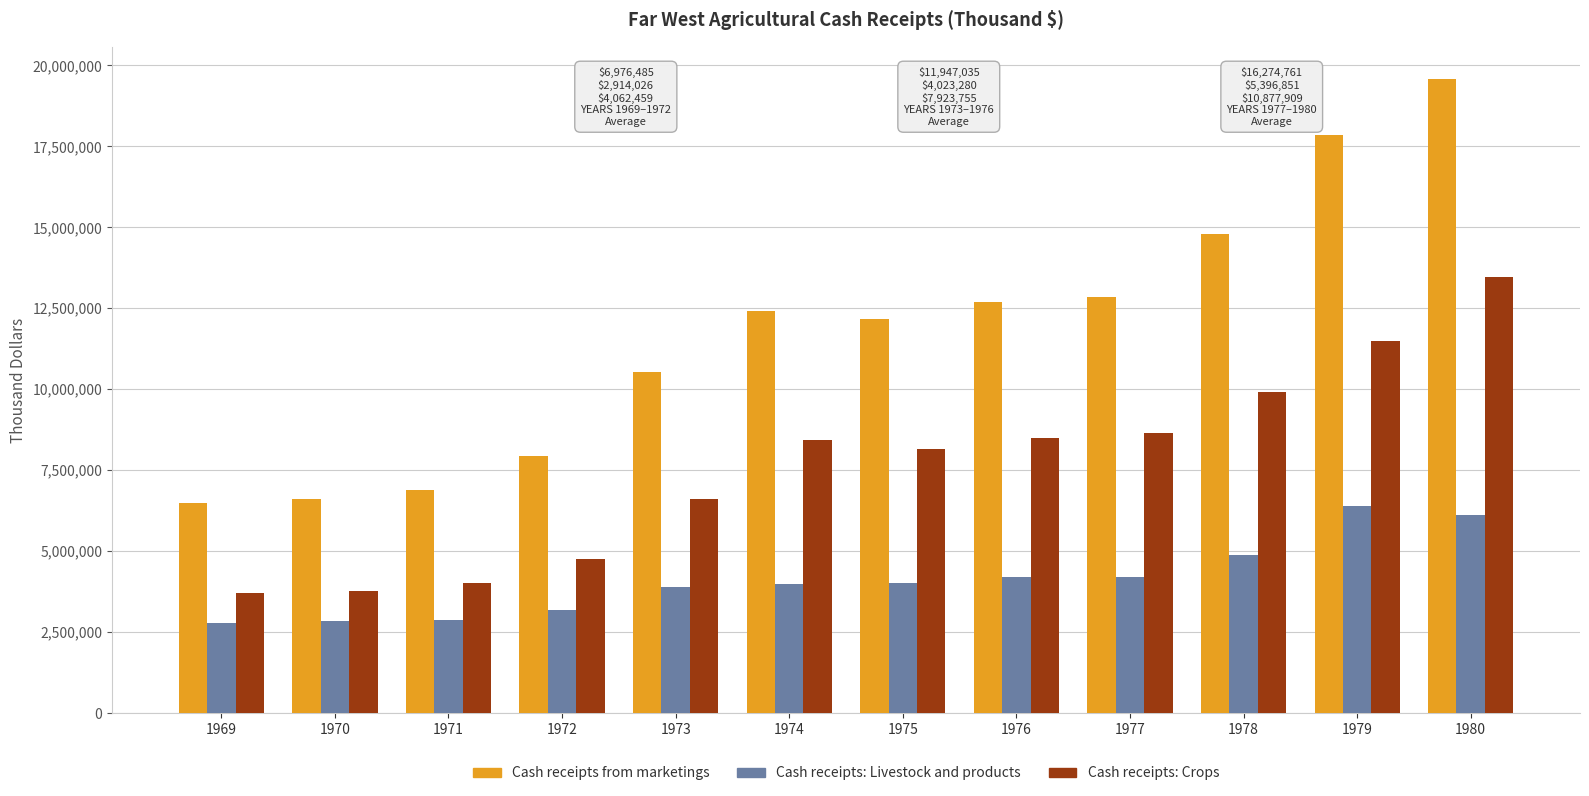

True or false: Cash receipts from marketings has a value of 6876196 at 1971.

True